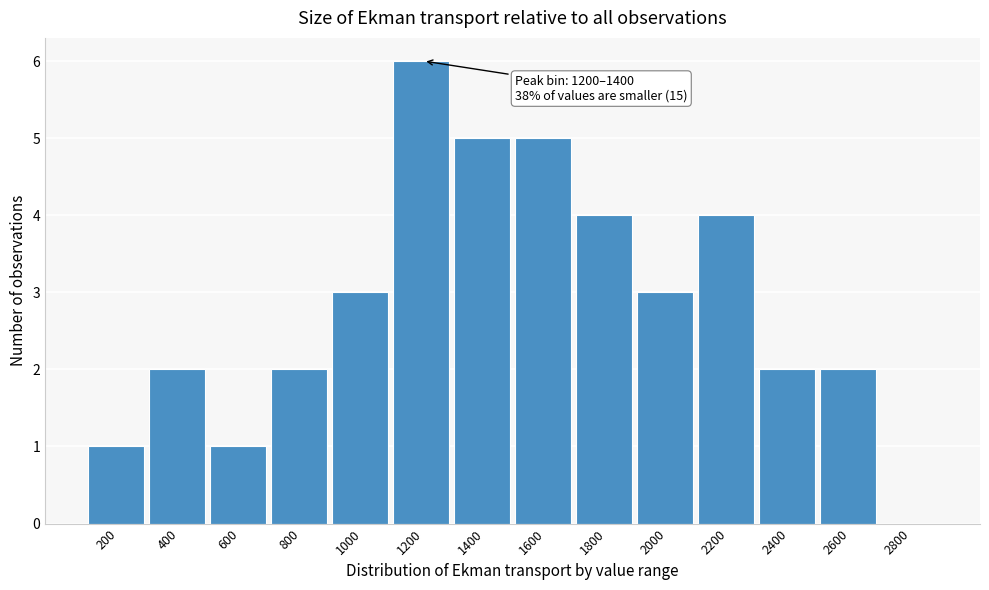

Reading left to right, transcribe all the data shown in this chart.

200=1	400=2	600=1	800=2	1000=3	1200=6	1400=5	1600=5	1800=4	2000=3	2200=4	2400=2	2600=2	2800=0